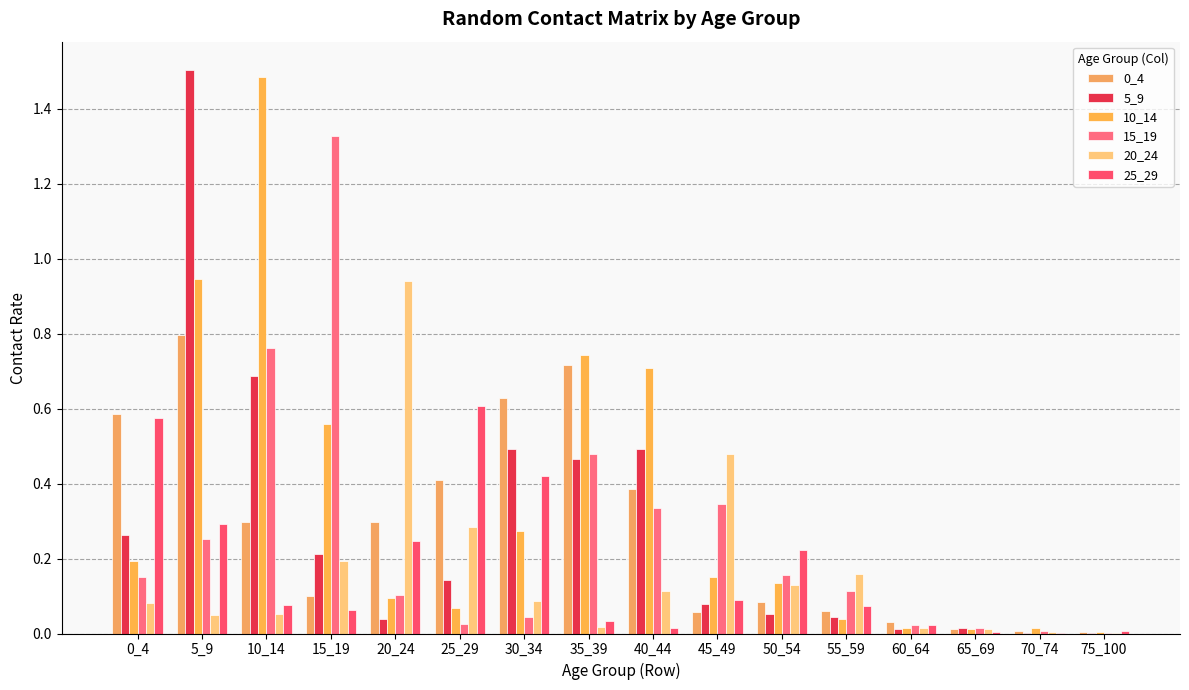

Reading left to right, extract all data points from this chart.

0_4: 0.6	0.8	0.3	0.1	0.3	0.4	0.6	0.7	0.4	0.1	0.1	0.1	0.0	0.0	0.0	0.0
5_9: 0.3	1.5	0.7	0.2	0.0	0.1	0.5	0.5	0.5	0.1	0.1	0.0	0.0	0.0	0.0	0.0
10_14: 0.2	0.9	1.5	0.6	0.1	0.1	0.3	0.7	0.7	0.2	0.1	0.0	0.0	0.0	0.0	0.0
15_19: 0.2	0.3	0.8	1.3	0.1	0.0	0.0	0.5	0.3	0.3	0.2	0.1	0.0	0.0	0.0	0.0
20_24: 0.1	0.0	0.1	0.2	0.9	0.3	0.1	0.0	0.1	0.5	0.1	0.2	0.0	0.0	0.0	0.0
25_29: 0.6	0.3	0.1	0.1	0.2	0.6	0.4	0.0	0.0	0.1	0.2	0.1	0.0	0.0	0.0	0.0